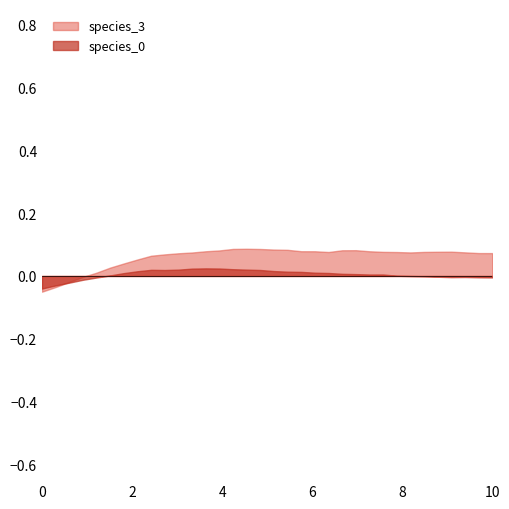

True or false: species_3 and species_4 intersect in this chart.

False